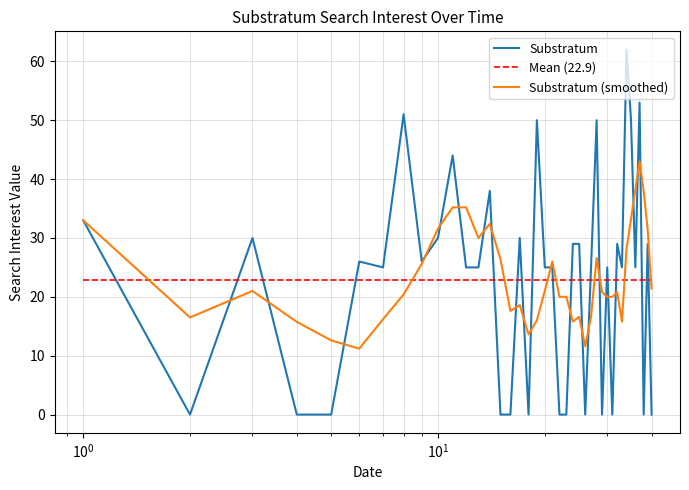

What is the minimum value for Substratum (smoothed)?

11.2